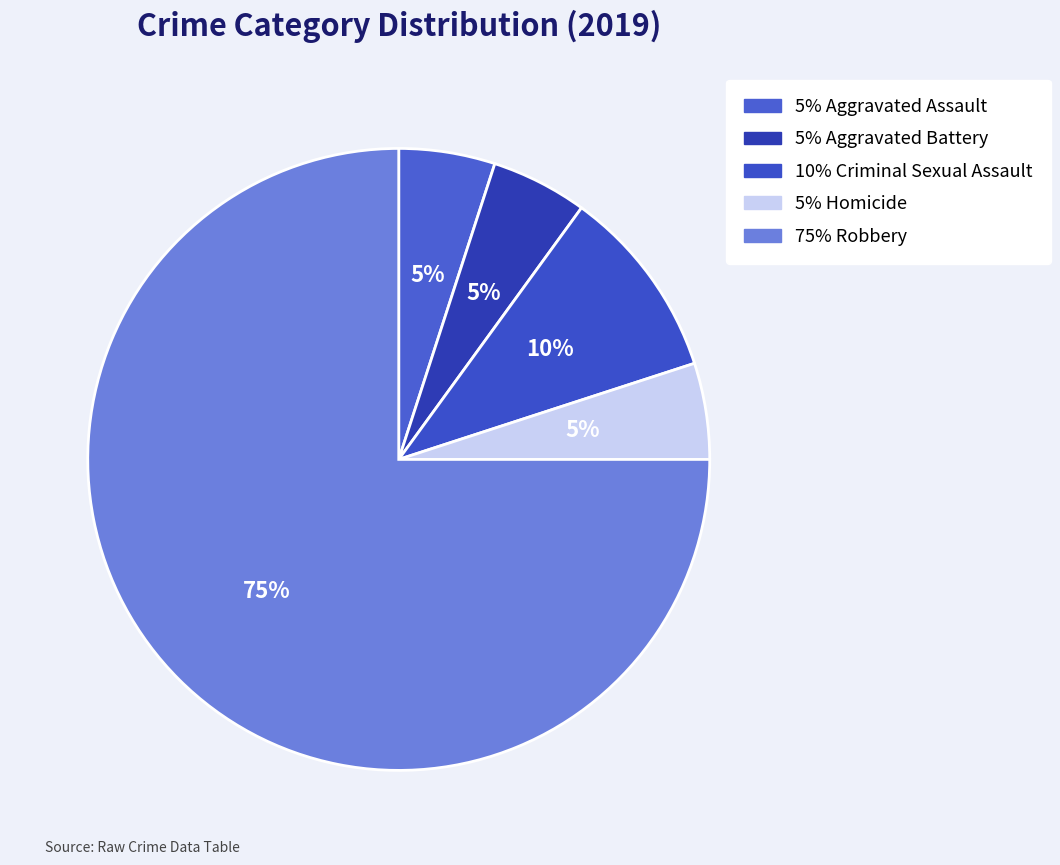

Rank the categories by value from lowest to highest.

Aggravated Assault, Aggravated Battery, Homicide, Criminal Sexual Assault, Robbery